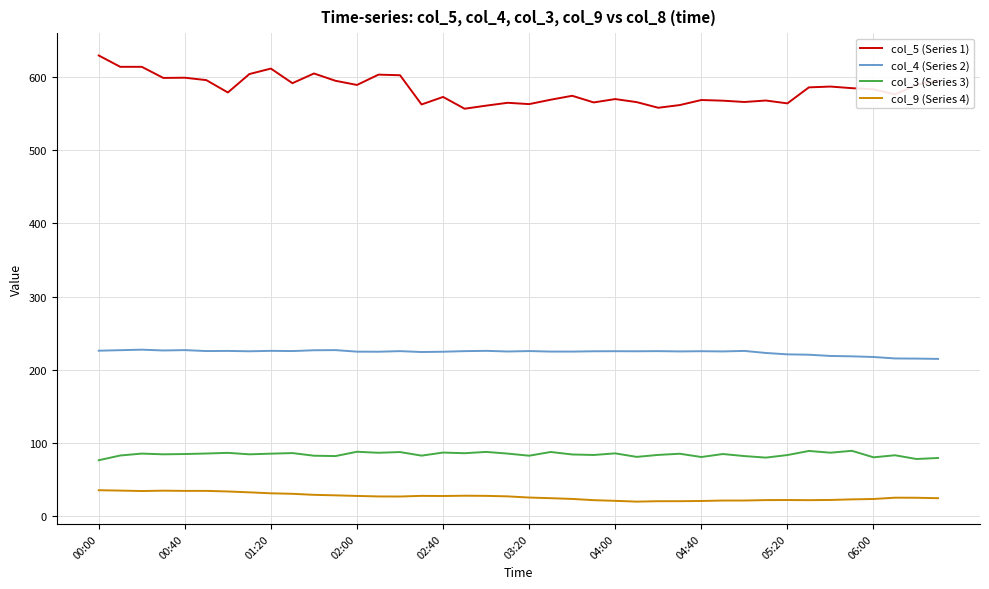

List the series in order of their peak value, highest first.

col_5 (Series 1), col_4 (Series 2), col_3 (Series 3), col_9 (Series 4)